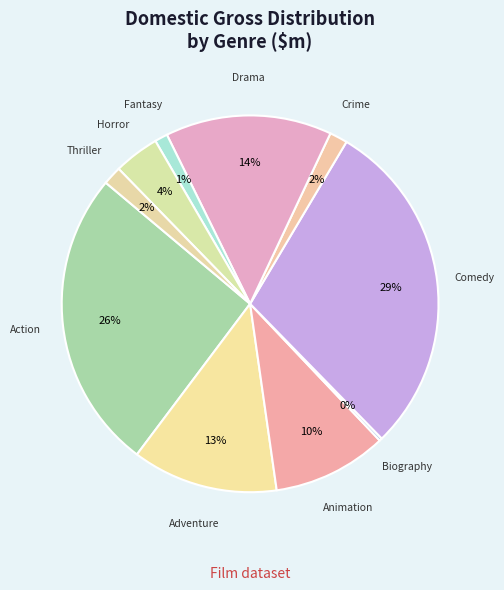

True or false: Horror accounts for 17% of the total.

False